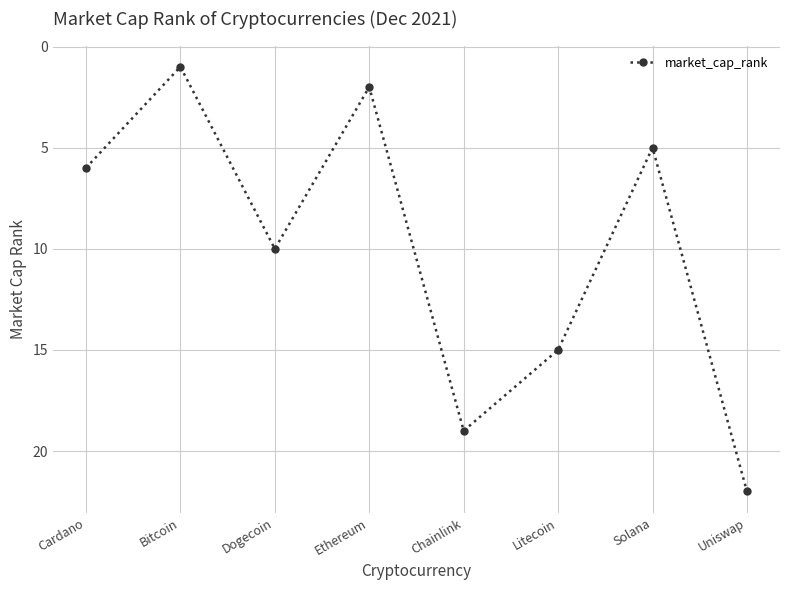

What is the change in value from Bitcoin to Litecoin?

+14